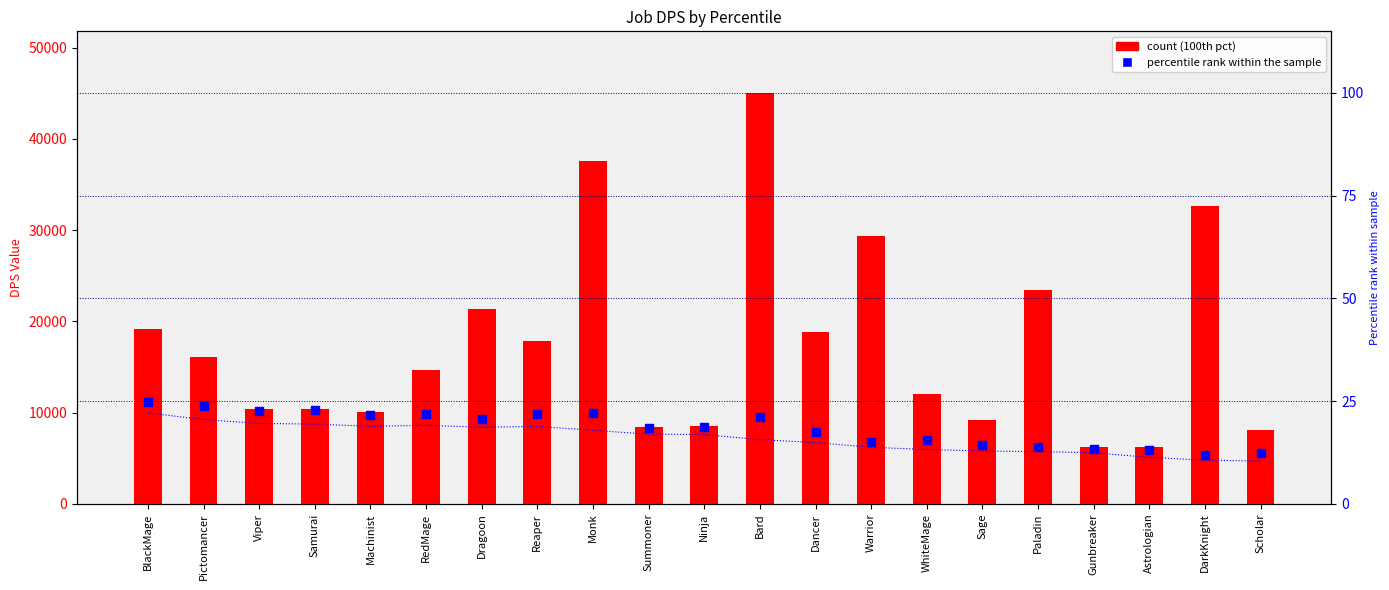

At which category is the sum across all series the highest?

Bard